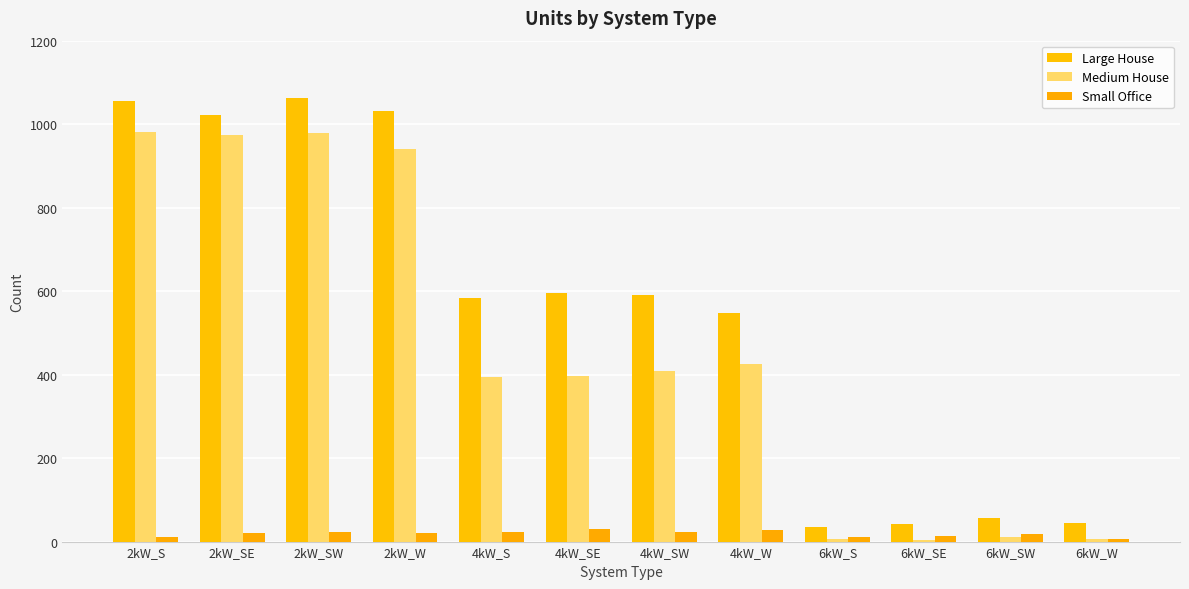

The Small Office series shows 30 at 4kW_SE. True or false?

True